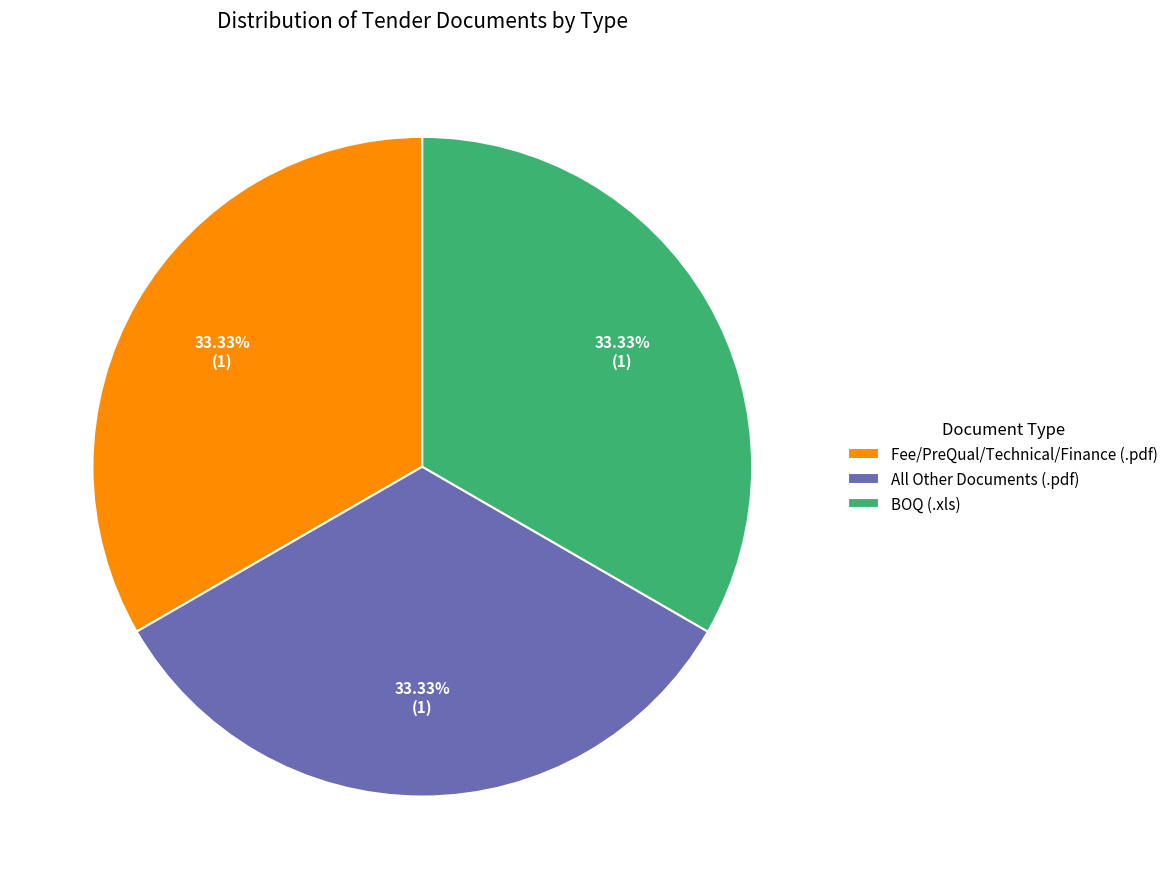

Do Fee/PreQual/Technical/Finance (.pdf) and All Other Documents (.pdf) together represent more than half of the pie?

Yes